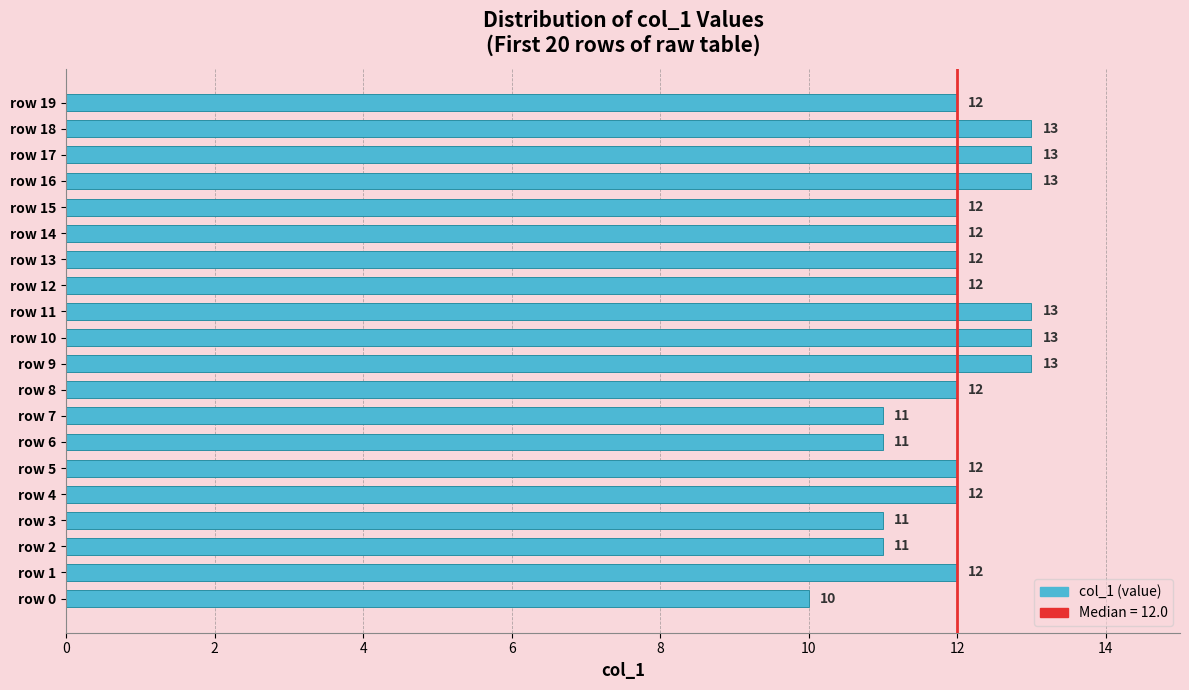

How many series are shown in this chart?

1